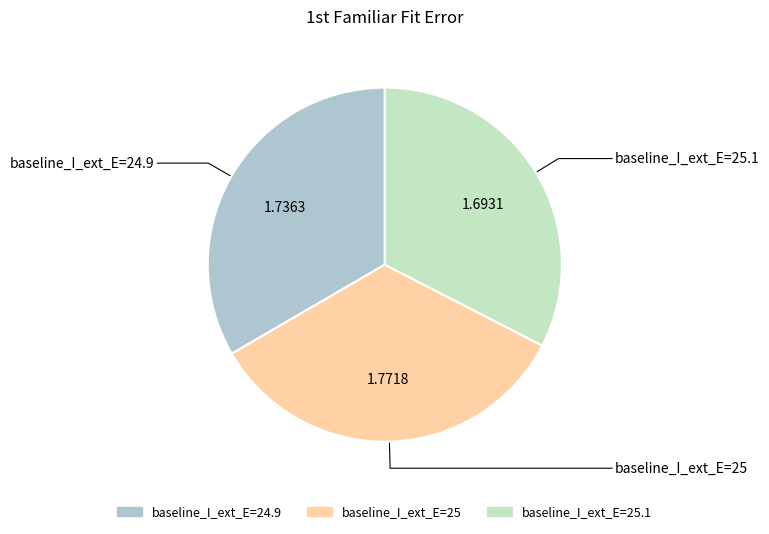

Combined, do baseline_I_ext_E=24.9 and baseline_I_ext_E=25.1 account for over 50%?

Yes